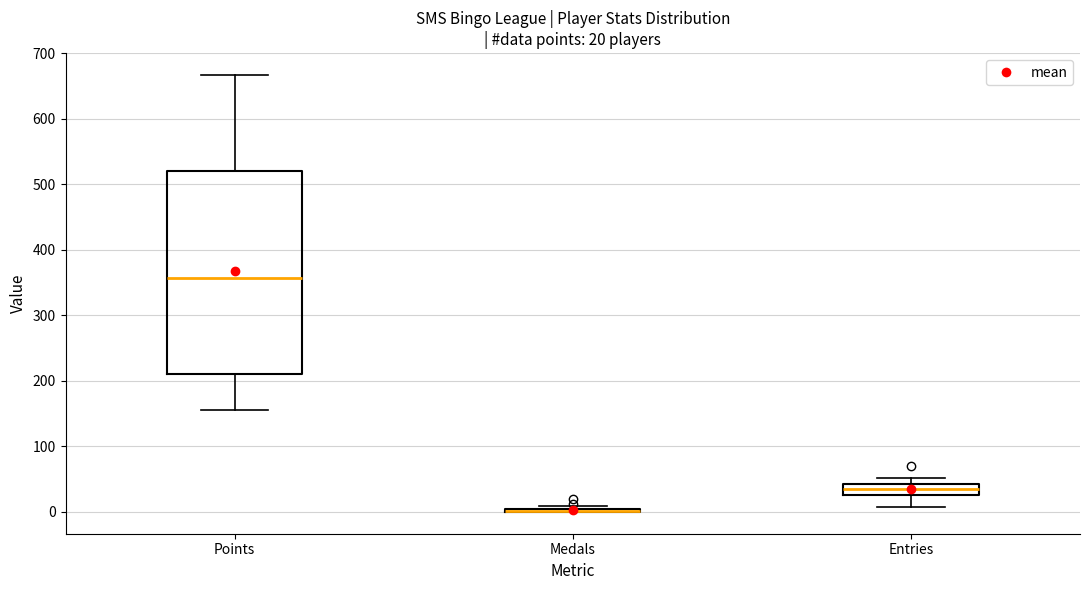

Comparing the boxes themselves (not the whiskers), which one is the tallest?

Points